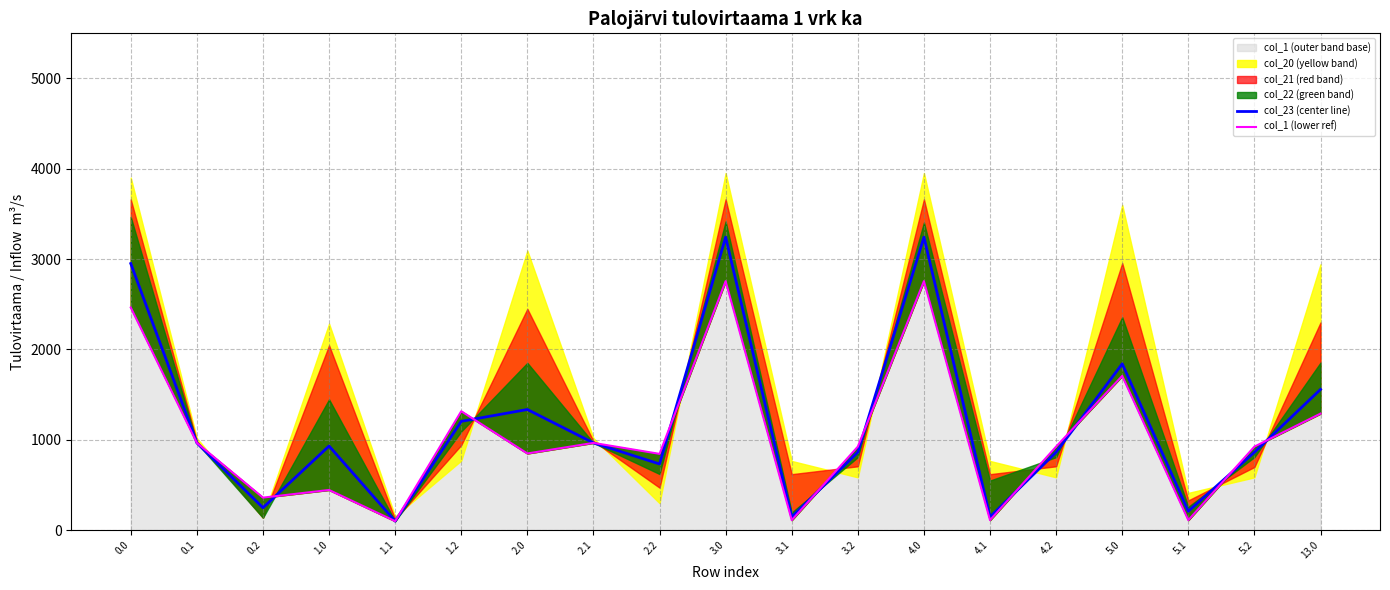

Reading left to right, what are all the values shown in this chart?

col_23 (center line): 0.0=2950.8	0.1=964.9	0.2=247.1	1.0=930.6	1.1=98.5	1.2=1203.5	2.0=1334.7	2.1=964.9	2.2=731.6	3.0=3242.8	3.1=144.6	3.2=861.5	4.0=3242.8	4.1=144.6	4.2=861.5	5.0=1840.6	5.1=207.9	5.2=861.5	13.0=1556.9
col_1 (lower ref): 0.0=2464.0	0.1=964.9	0.2=358.9	1.0=443.8	1.1=98.5	1.2=1315.3	2.0=847.8	2.1=964.9	2.2=843.4	3.0=2756.0	3.1=109.7	3.2=923.8	4.0=2756.0	4.1=109.7	4.2=923.8	5.0=1707.3	5.1=109.7	5.2=923.8	13.0=1289.2